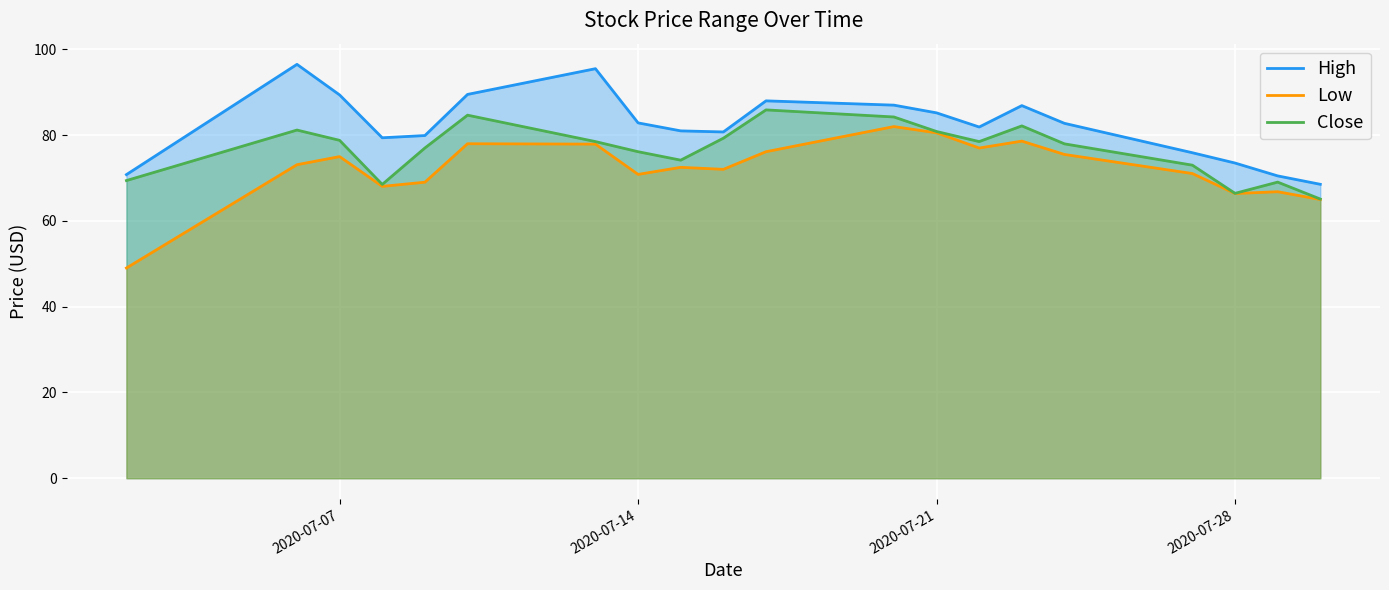

At which category is the sum across all series the highest?

2020-07-20